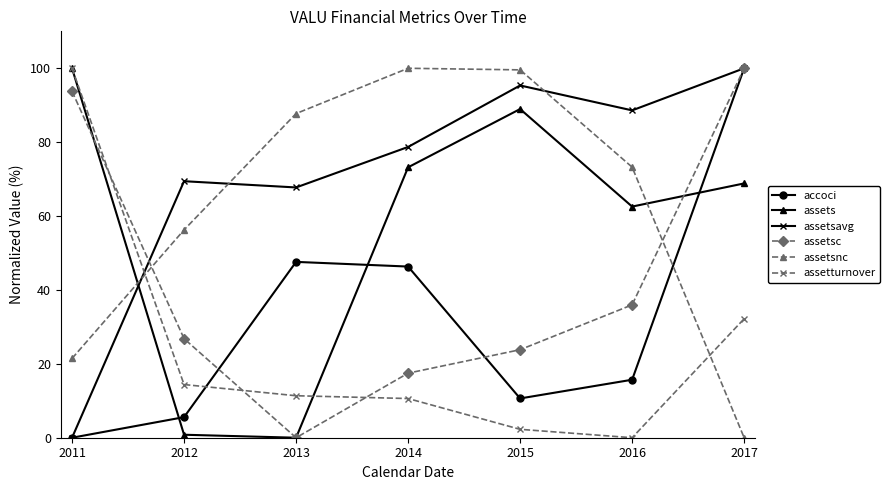

Which series ends up on top after the final intersection of assetsnc and assets?

assets